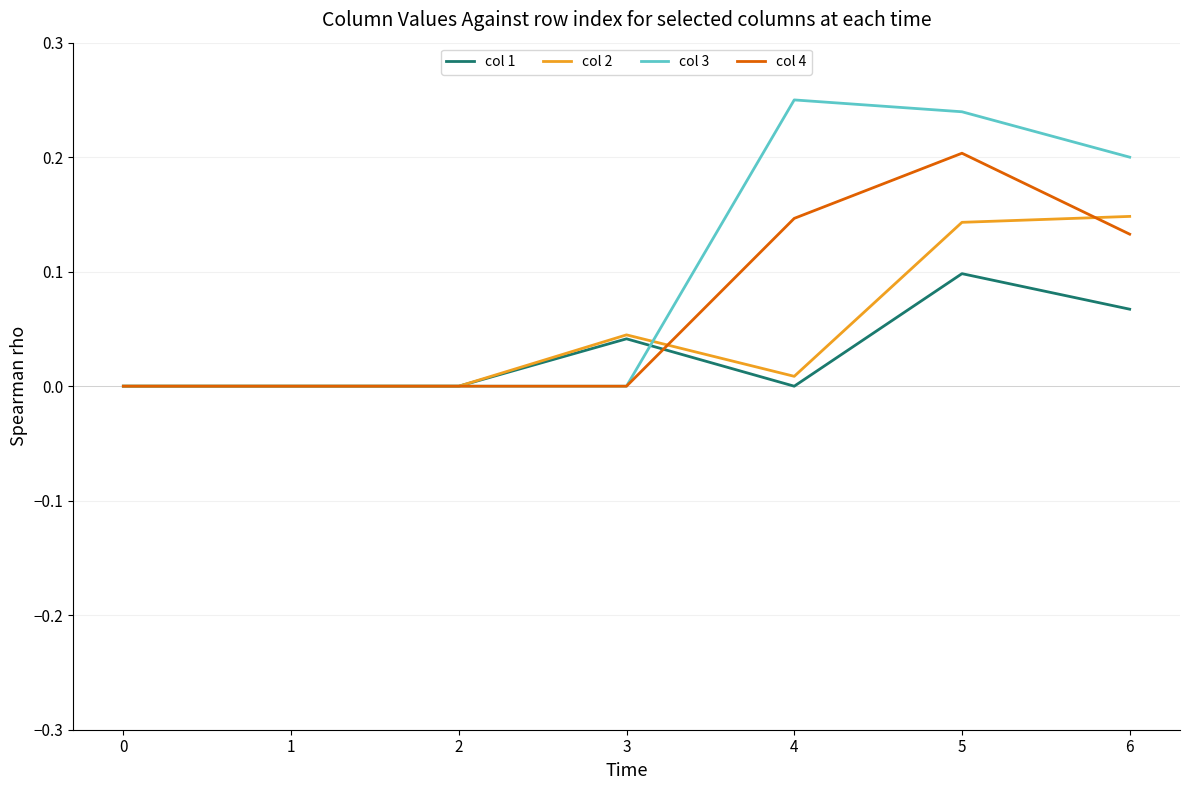

Which series has the widest spread of values?

col 3